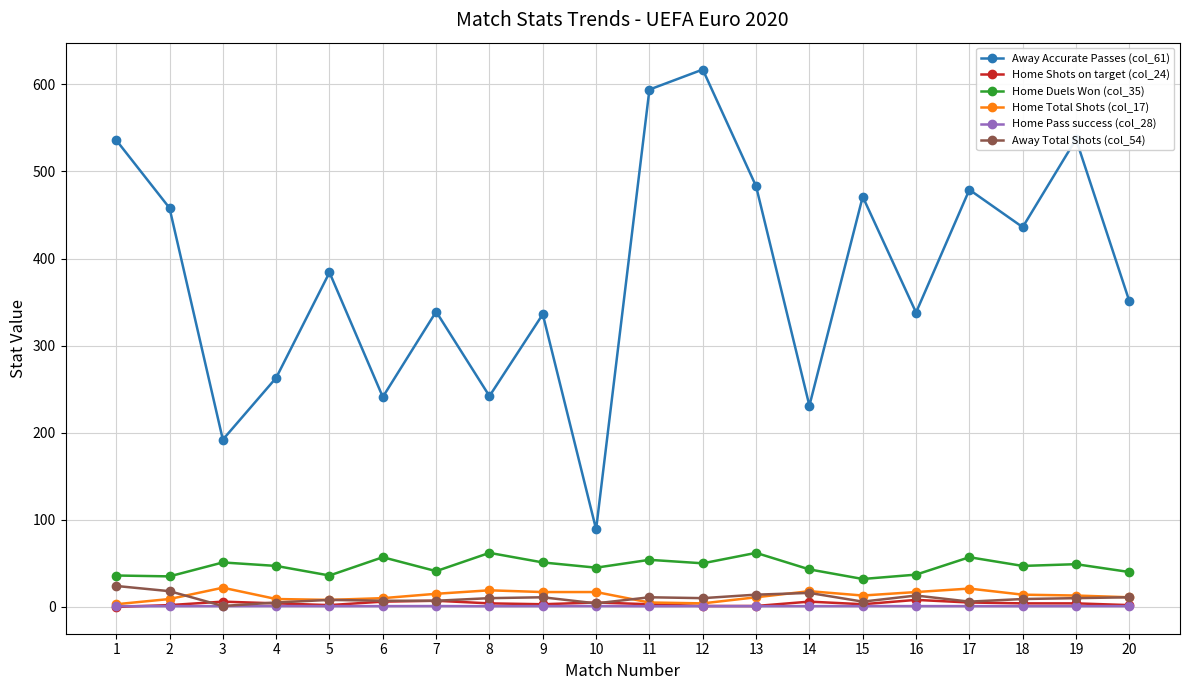

Which series has the largest range (max minus min)?

Away Accurate Passes (col_61)